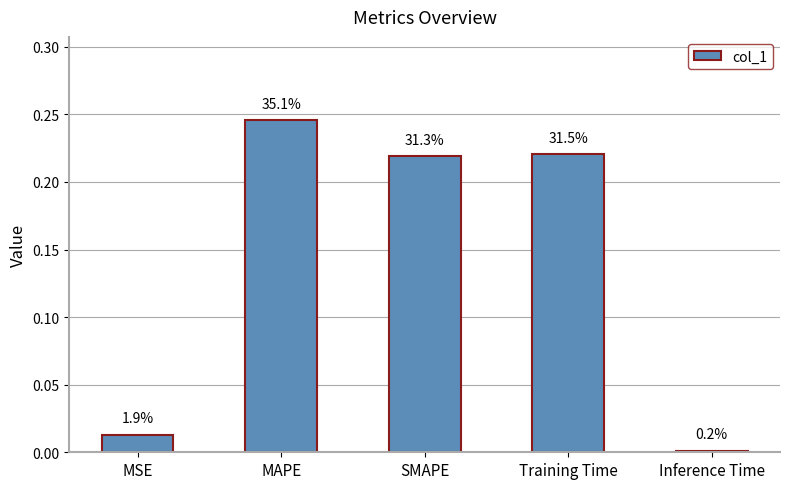

Are the bars horizontal?

No